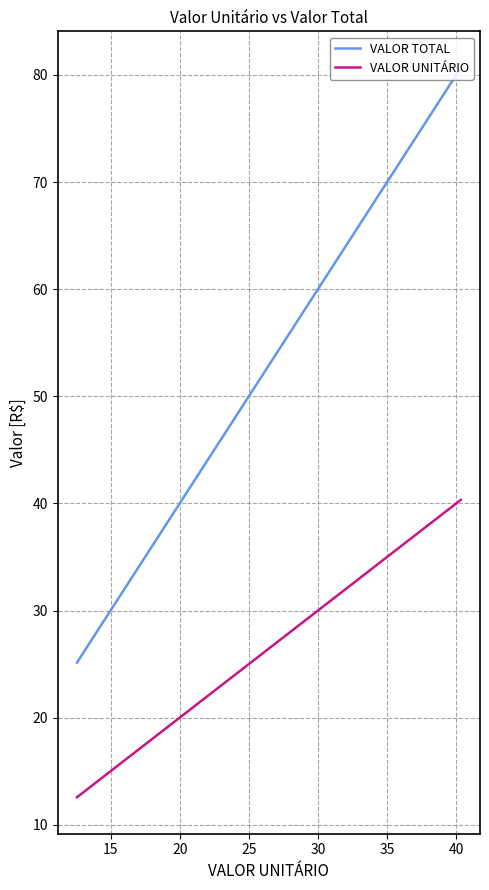

The value of VALOR UNITÁRIO at 15 is 16.6. True or false?

False